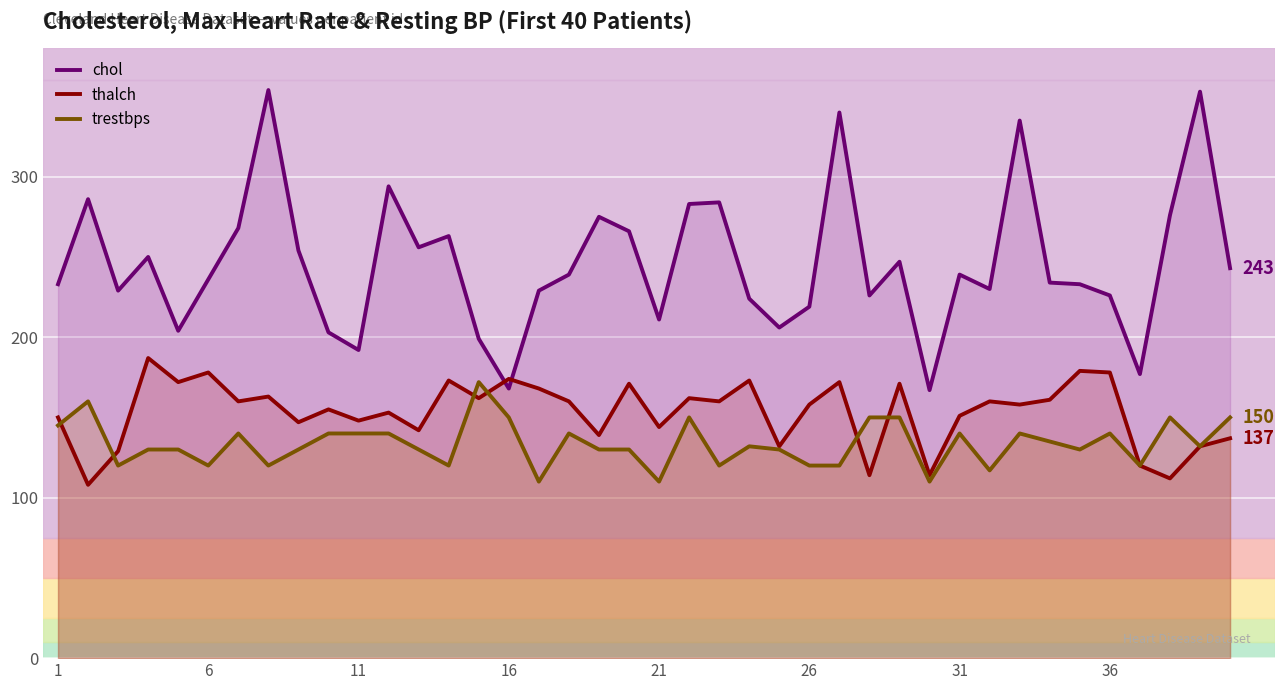

List the series in order of their overall mean, highest first.

chol, thalch, trestbps